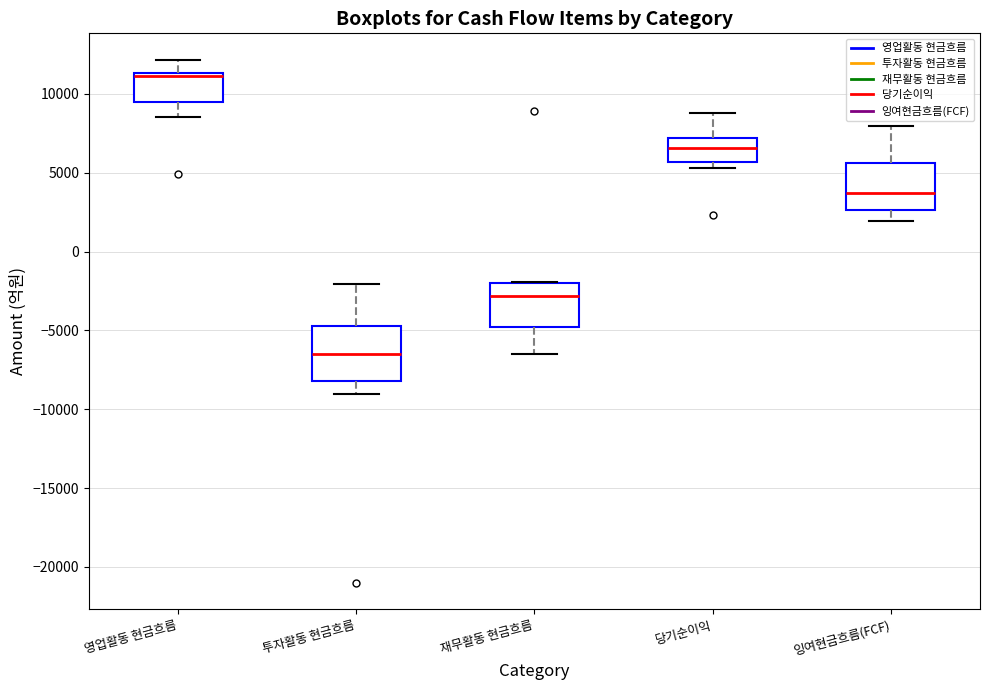

Where does the upper whisker of the box for 당기순이익 end on the y-axis? The values are not printed on the chart, so give them approximately, as read against the axis.

9000